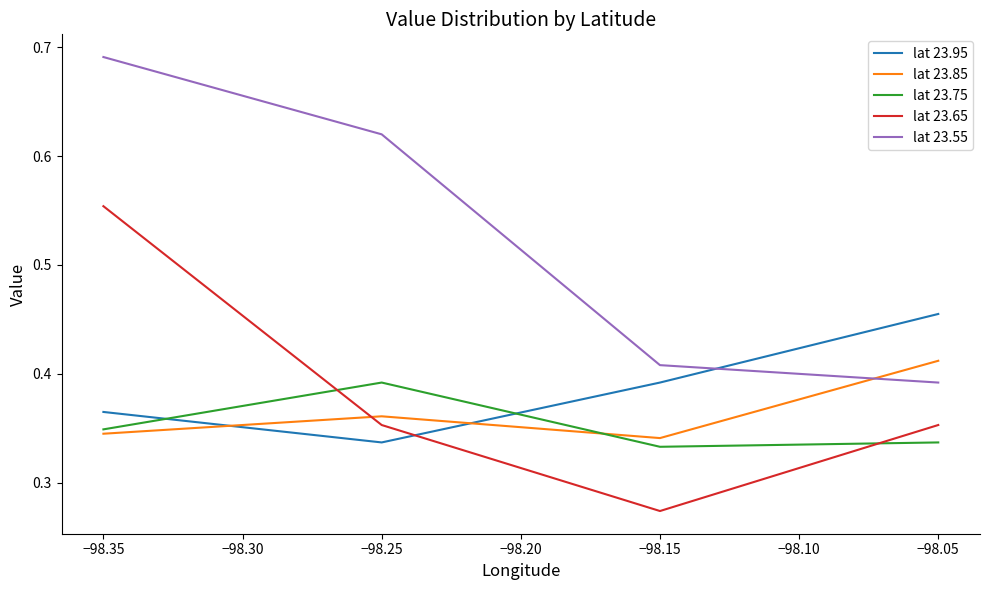

Which series has the largest total across all categories?

lat 23.55